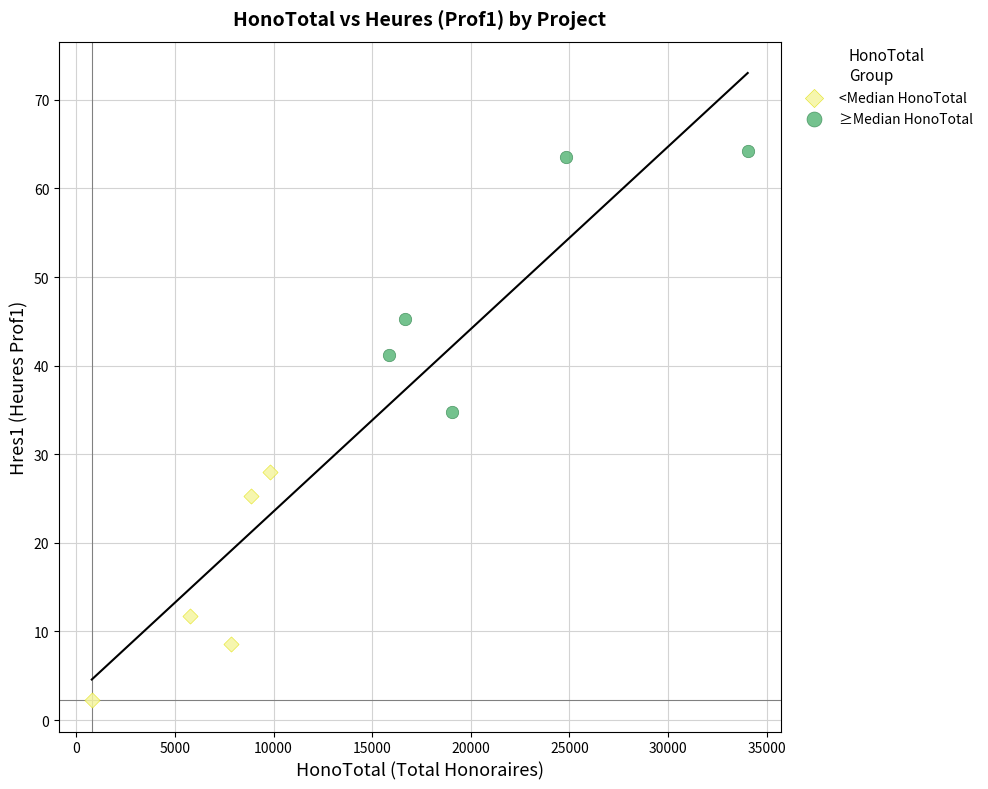

Which series has the largest Y range (max minus min)?

≥Median HonoTotal